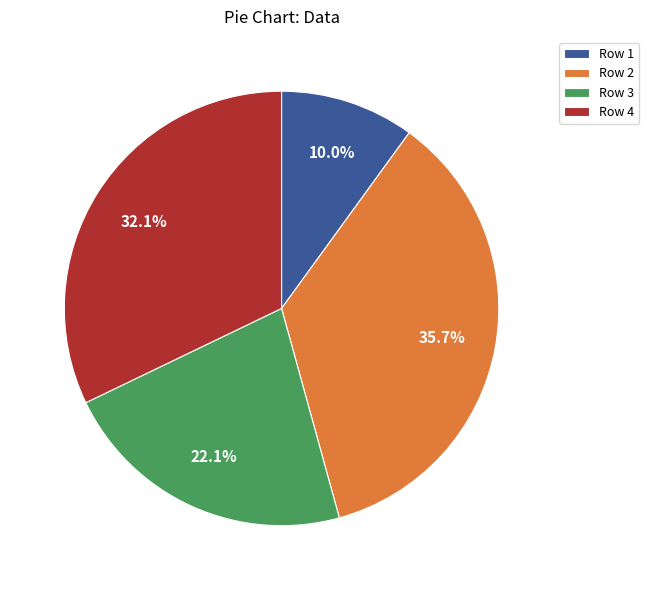

What percentage is NOT represented by Row 3?

77.9%